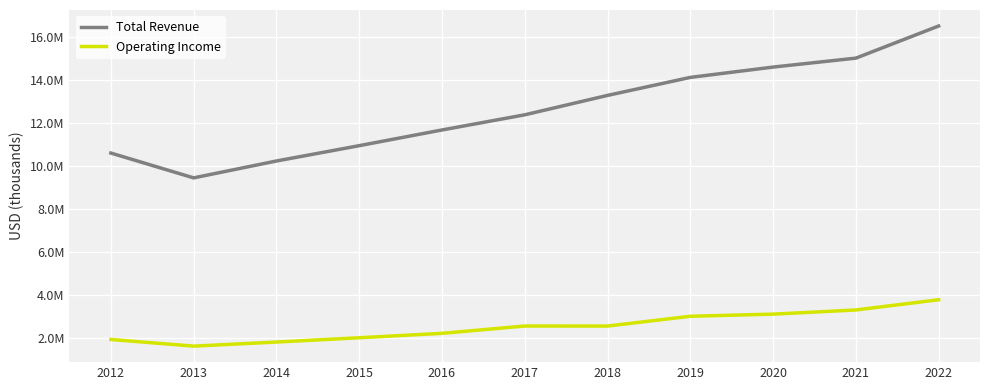

What is the maximum value shown in the chart?

16498300